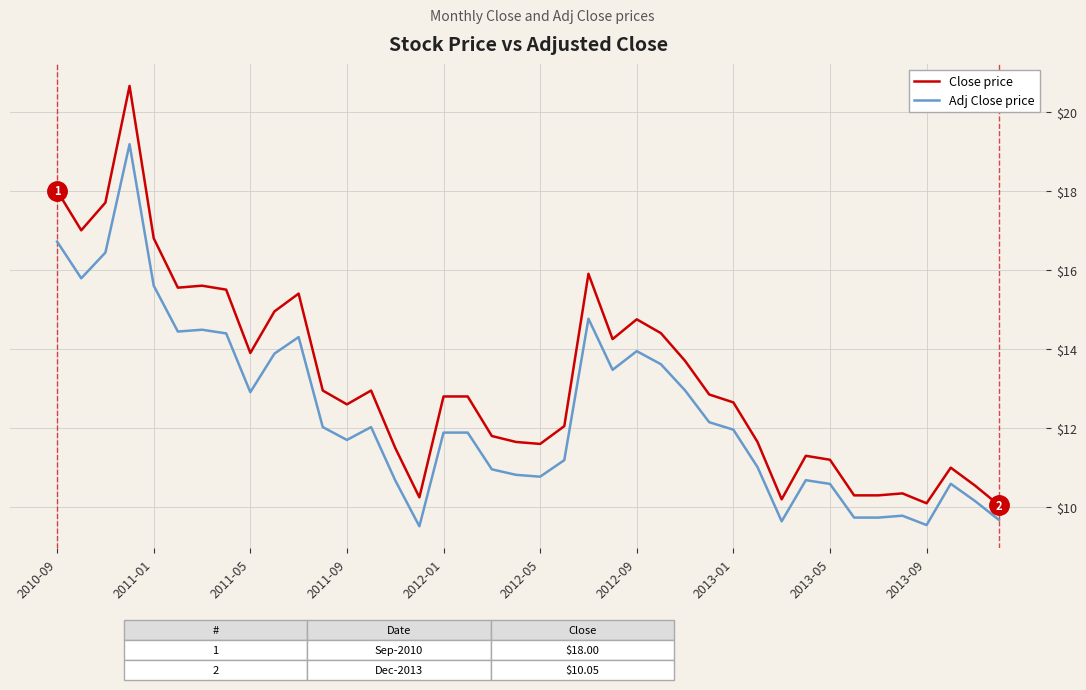

How many lines are shown in the chart?

2